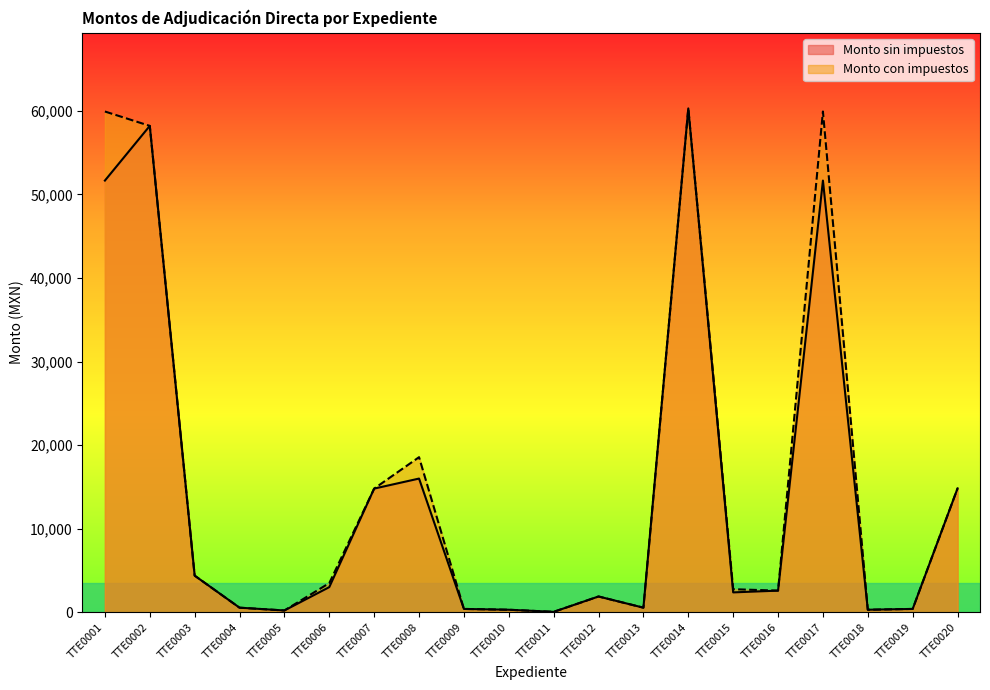

How many series are shown in this chart?

2